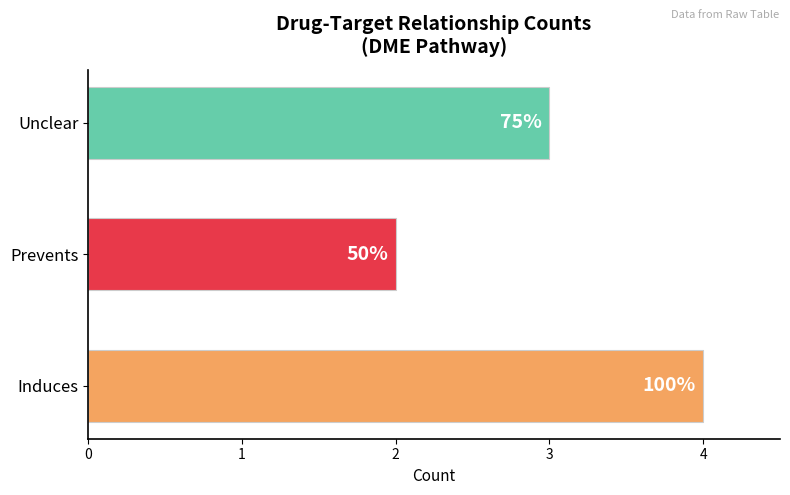

Does the chart contain any negative values?

No